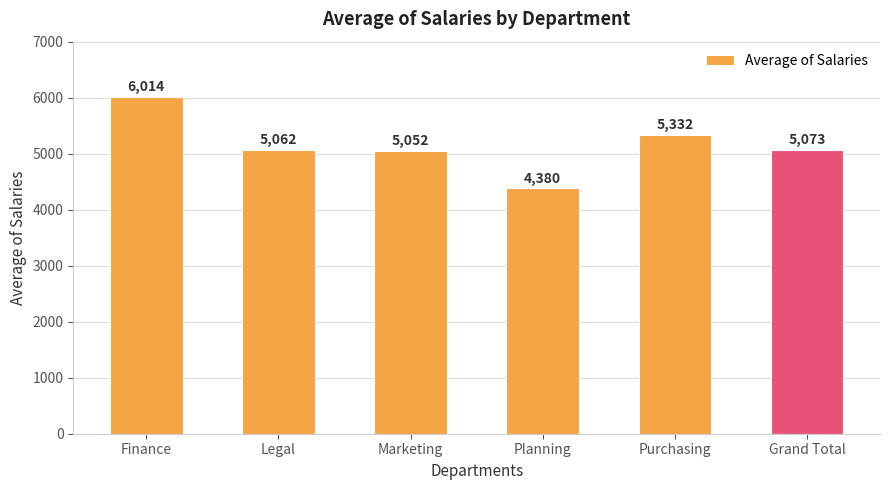

What is the label of the 1st bar from the right?

Grand Total